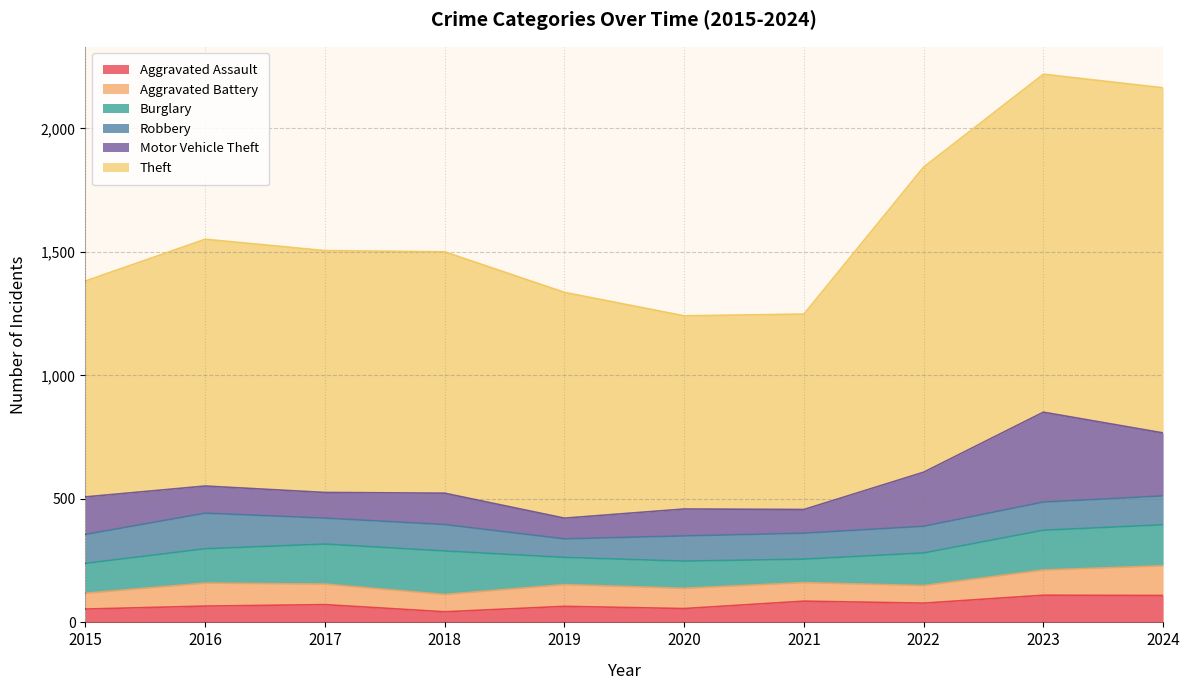

What is the value of the Motor Vehicle Theft point at the 3rd from the left?

104